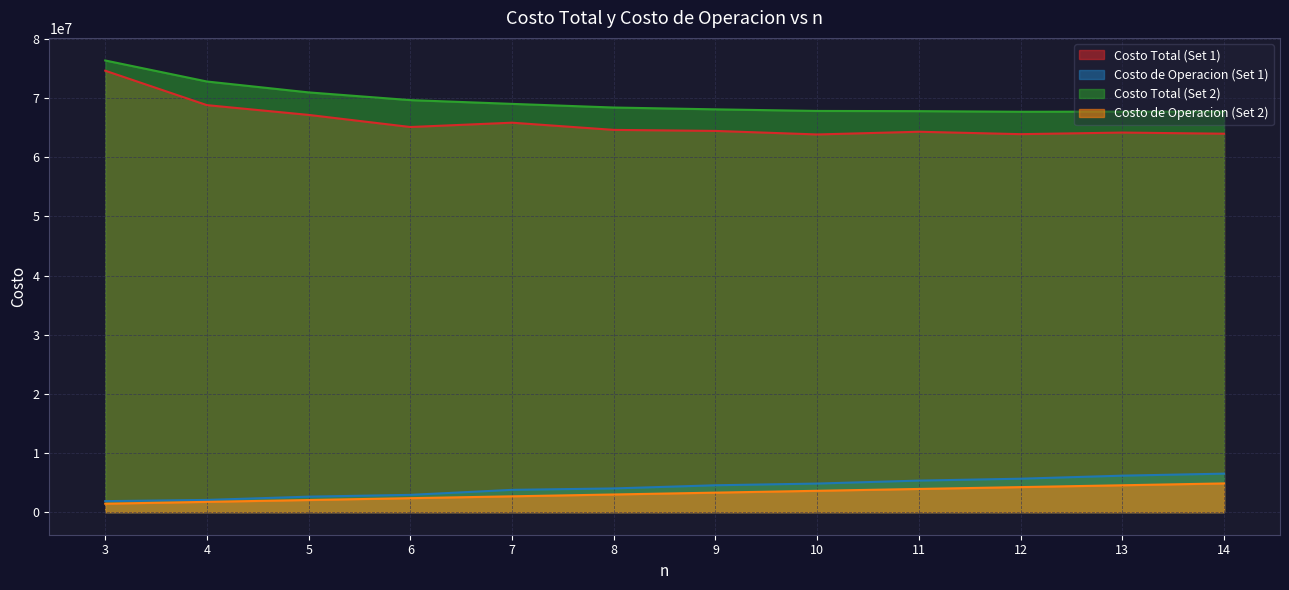

Is it true that Costo Total (Set 1) equals 74647613.3 at 3?

True